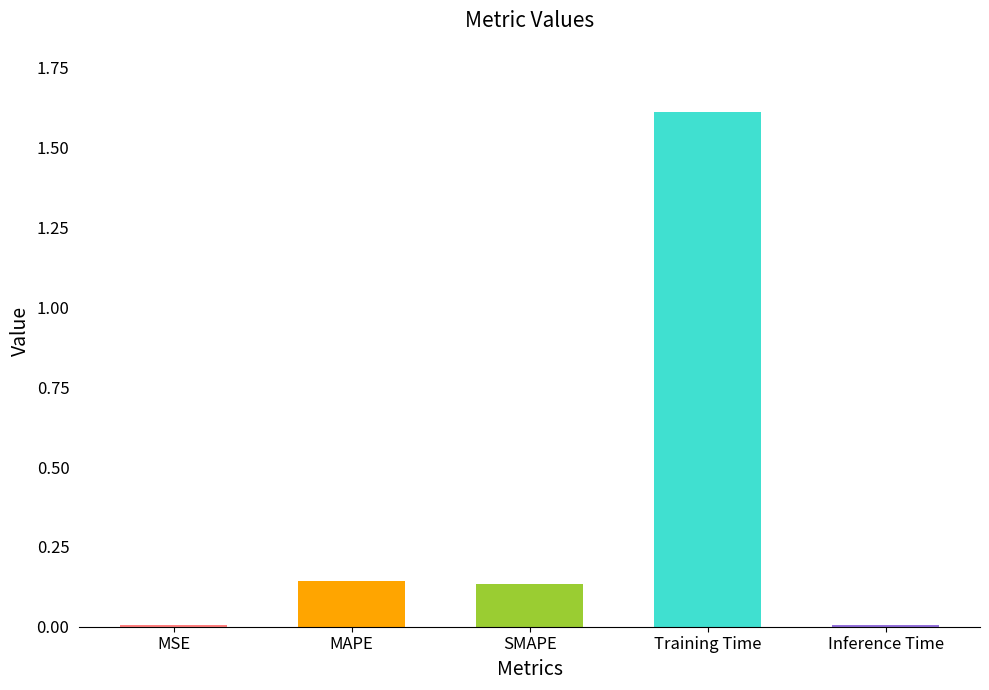

What is the greatest value displayed?

1.6